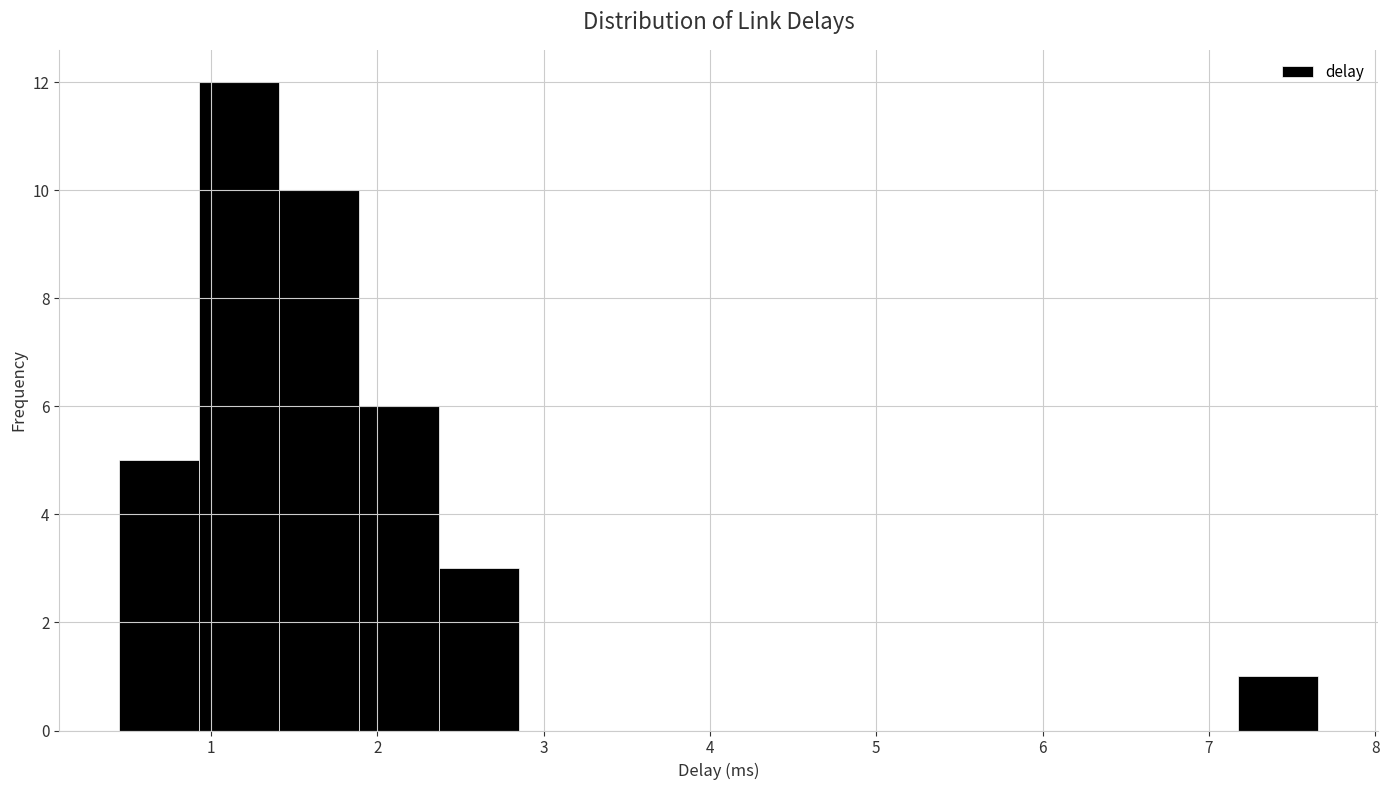

Reading left to right, transcribe this chart: for each bar, give the range it covers on the x-axis and its height. Neither the bar edges nor the heights are printed on the chart, so give them approximately, as read against the axes.

0.4 to 0.9: 5
0.9 to 1.4: 12
1.4 to 1.9: 10
1.9 to 2.4: 6
2.4 to 2.9: 3
2.9 to 3.3: 0
3.3 to 3.8: 0
3.8 to 4.3: 0
4.3 to 4.8: 0
4.8 to 5.3: 0
5.3 to 5.7: 0
5.7 to 6.2: 0
6.2 to 6.7: 0
6.7 to 7.2: 0
7.2 to 7.7: 1